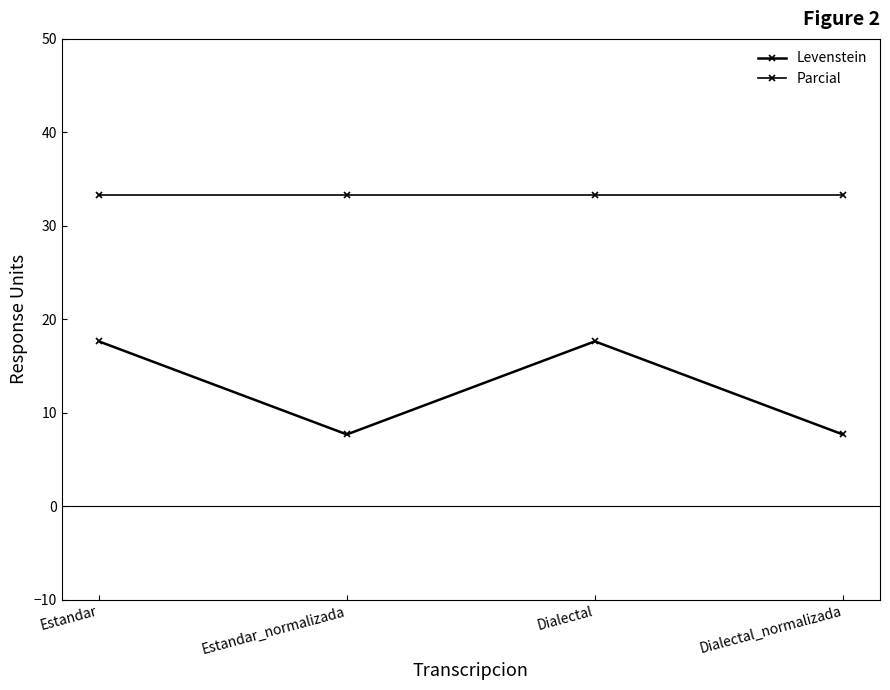

Between Estandar and Dialectal, which series saw the biggest shift?

Levenstein